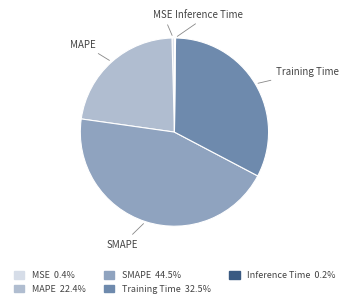

Combined, do MAPE and MSE account for over 50%?

No